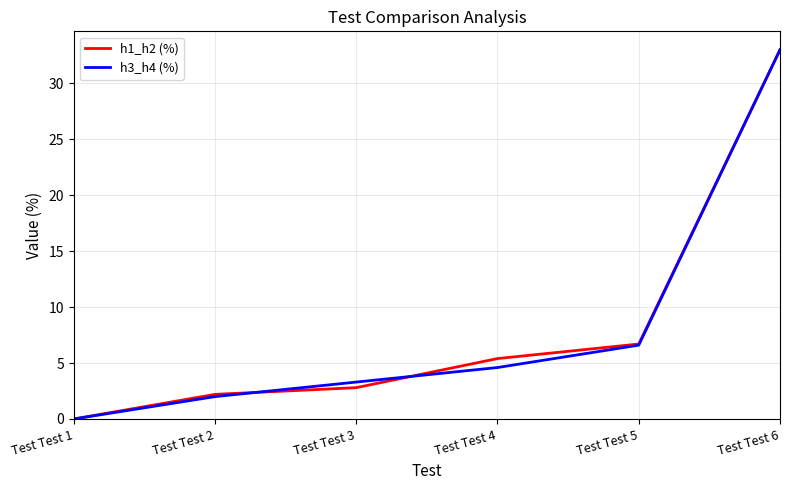

What is the sum of the h1_h2 (%) values at Test Test 3 and Test Test 5?

9.5